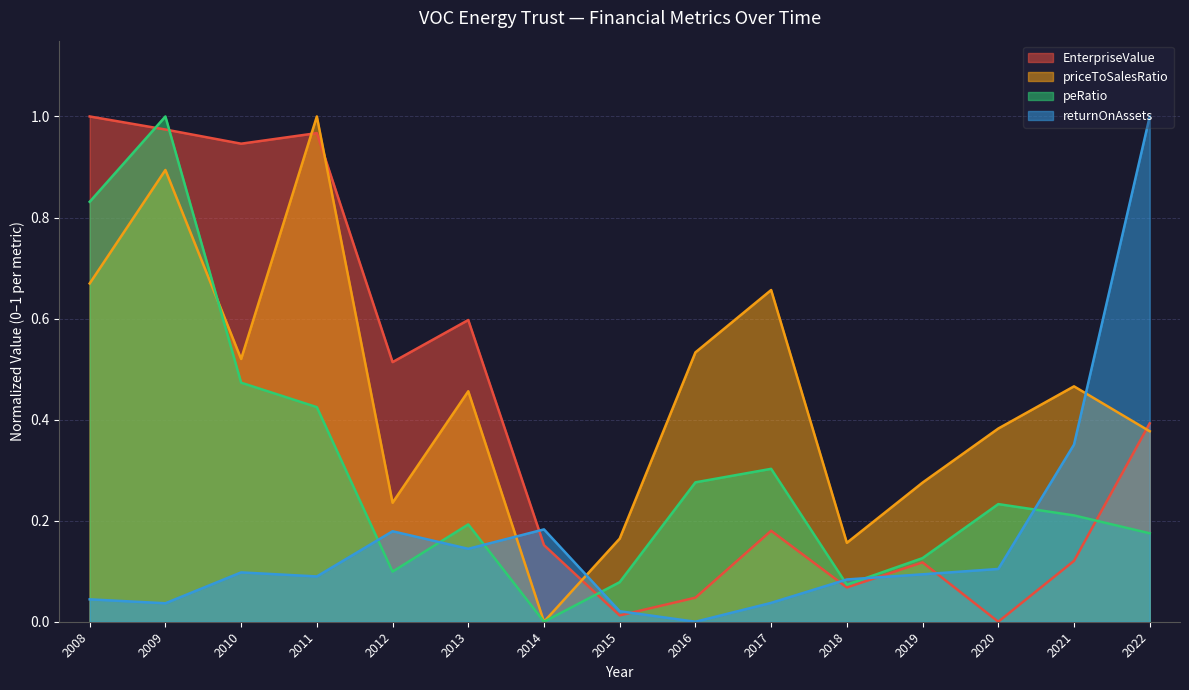

Between which two adjacent categories do returnOnAssets and peRatio first intersect?

2011 and 2012